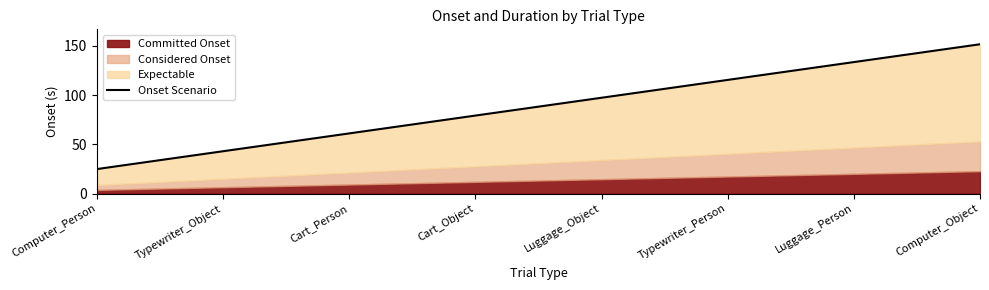

What is the difference between the second highest and second lowest values?

90.5